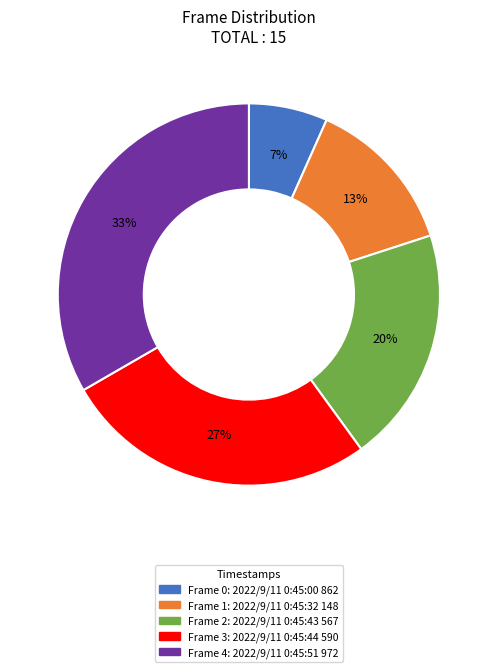

Is there a majority slice in this chart?

No